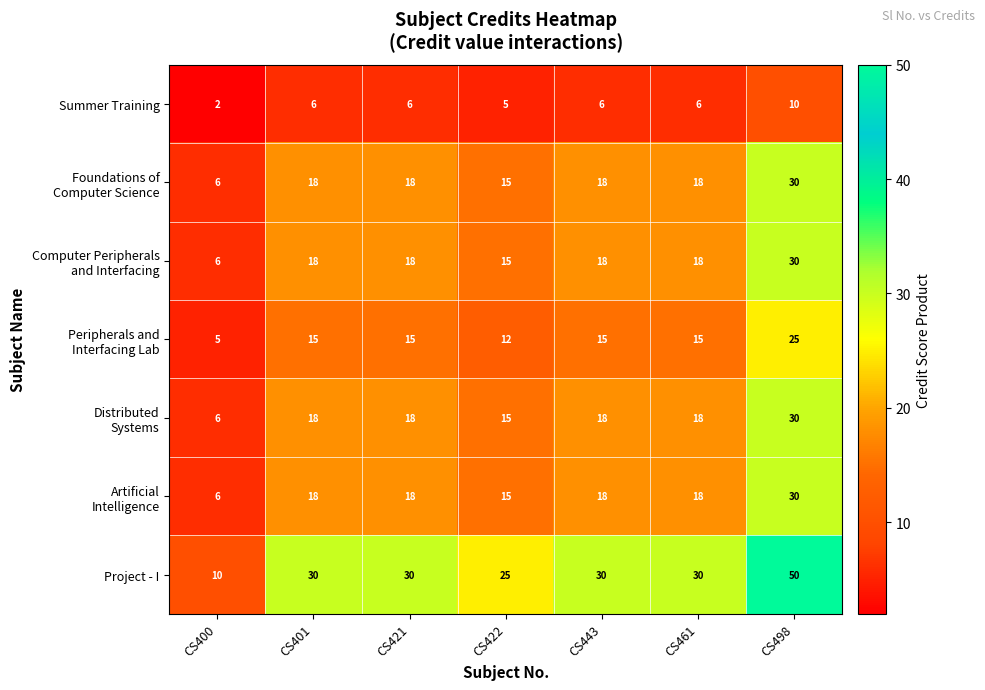

True or false: Summer Training has a value of 10 at CS401.

False